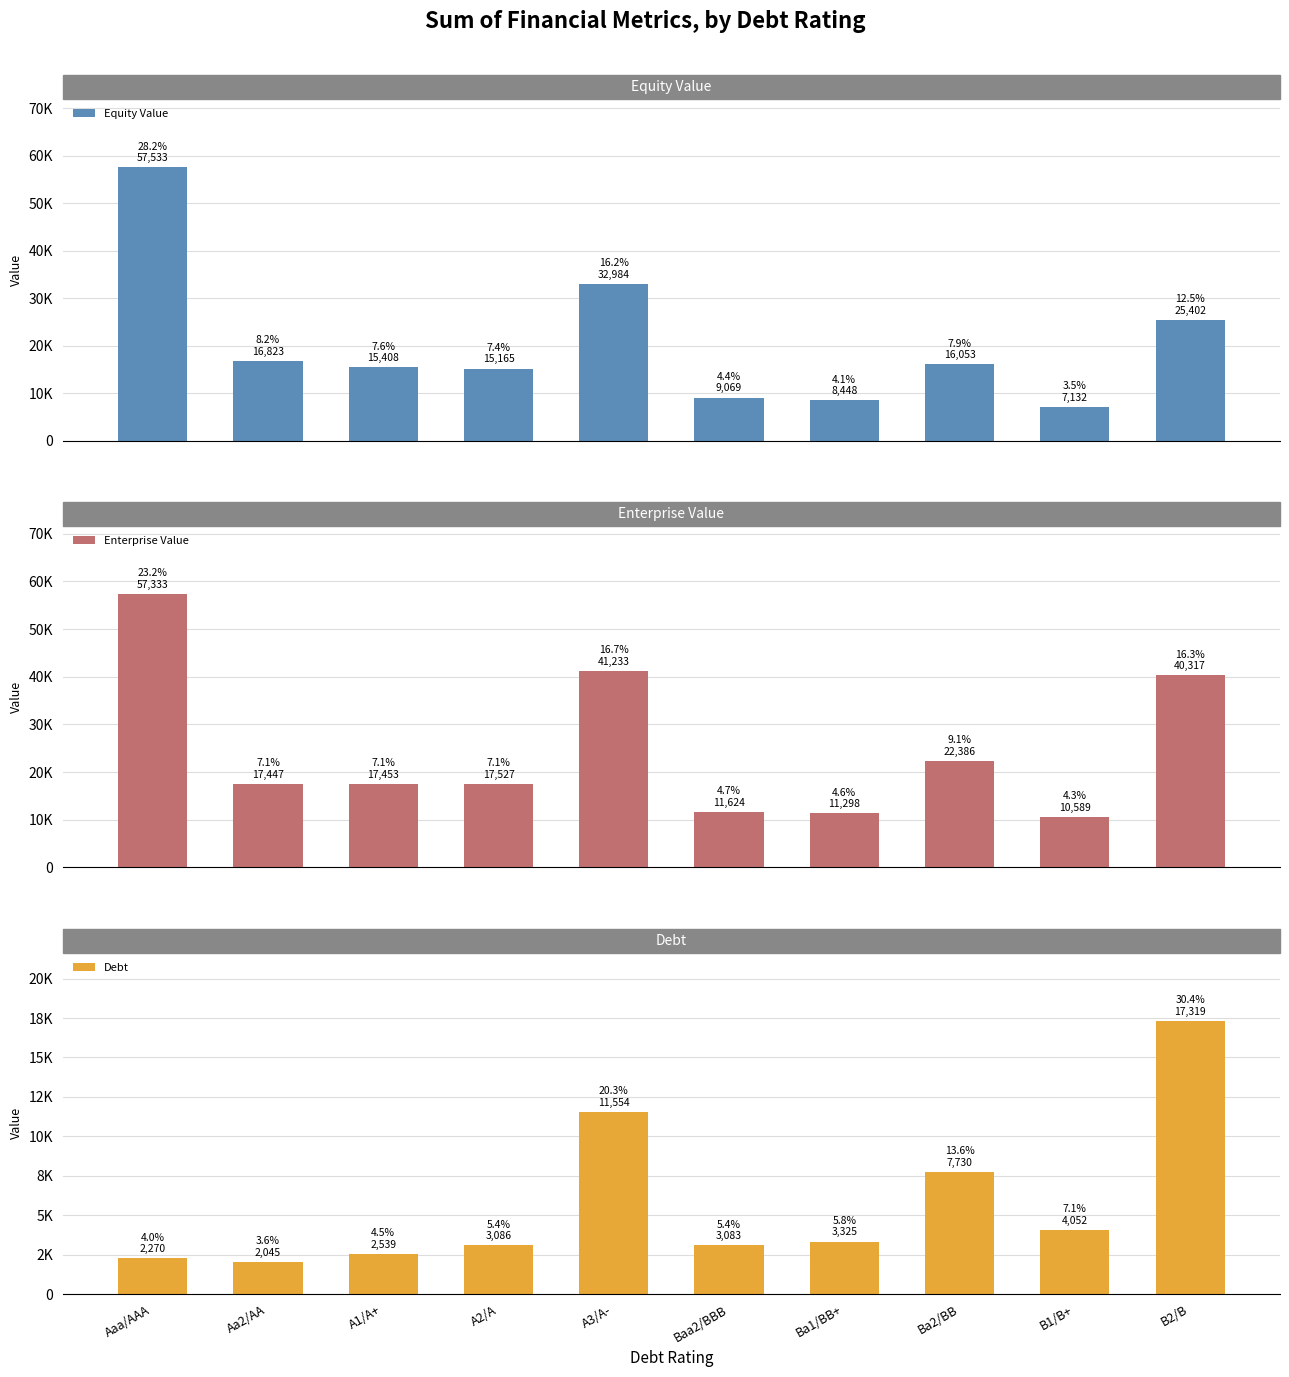

List the series in order of their peak value, highest first.

Equity Value, Enterprise Value, Debt